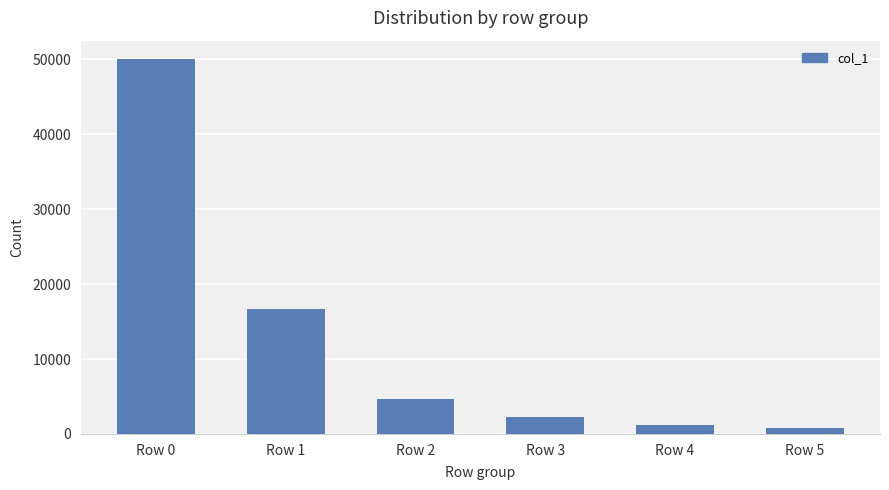

Where is the data nearest to the value 25356?

Row 1